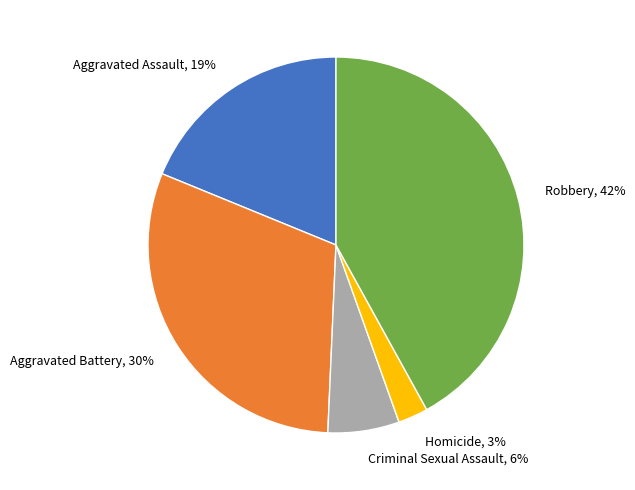

Is there any slice that represents more than half of the pie?

No